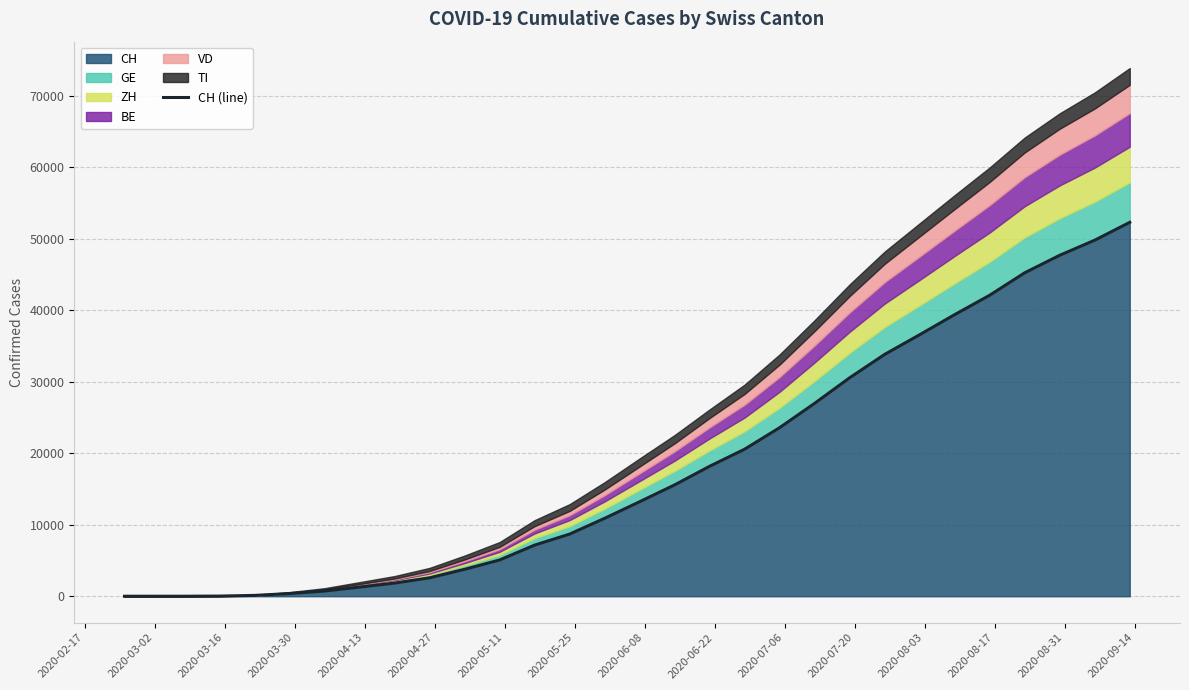

What is the maximum value for CH?

52283